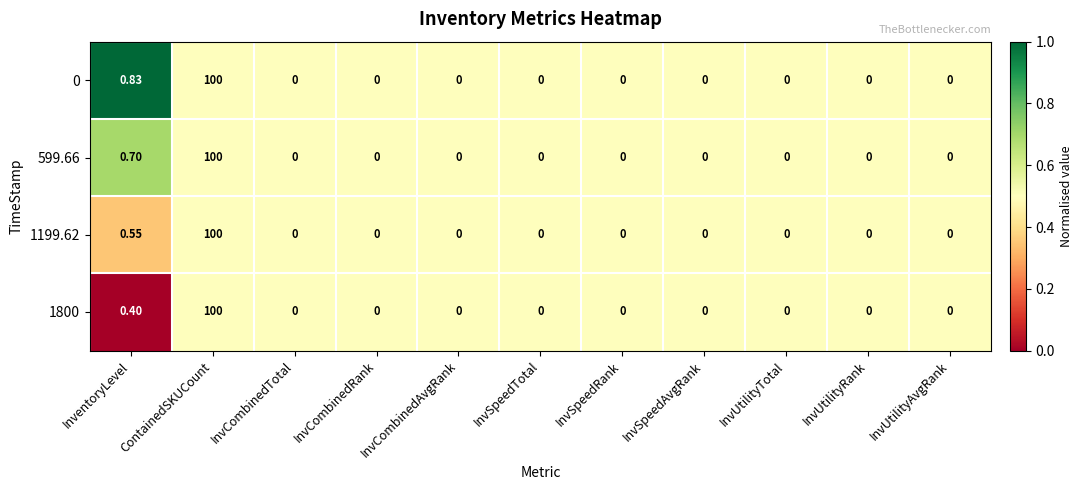

At which label does 1800 reach its peak?

ContainedSKUCount